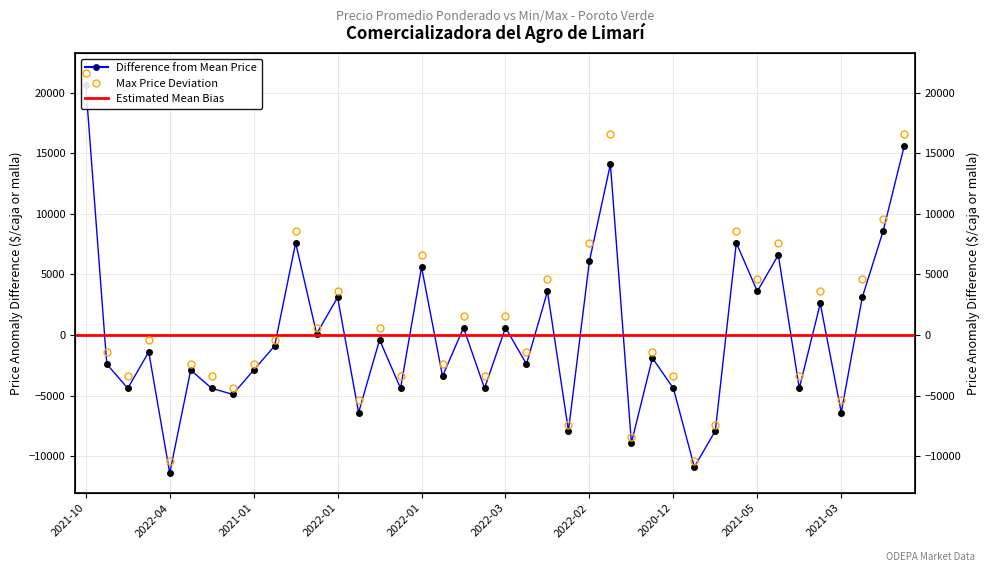

How many data points in Precio promedio ponderado are above -1400?

19